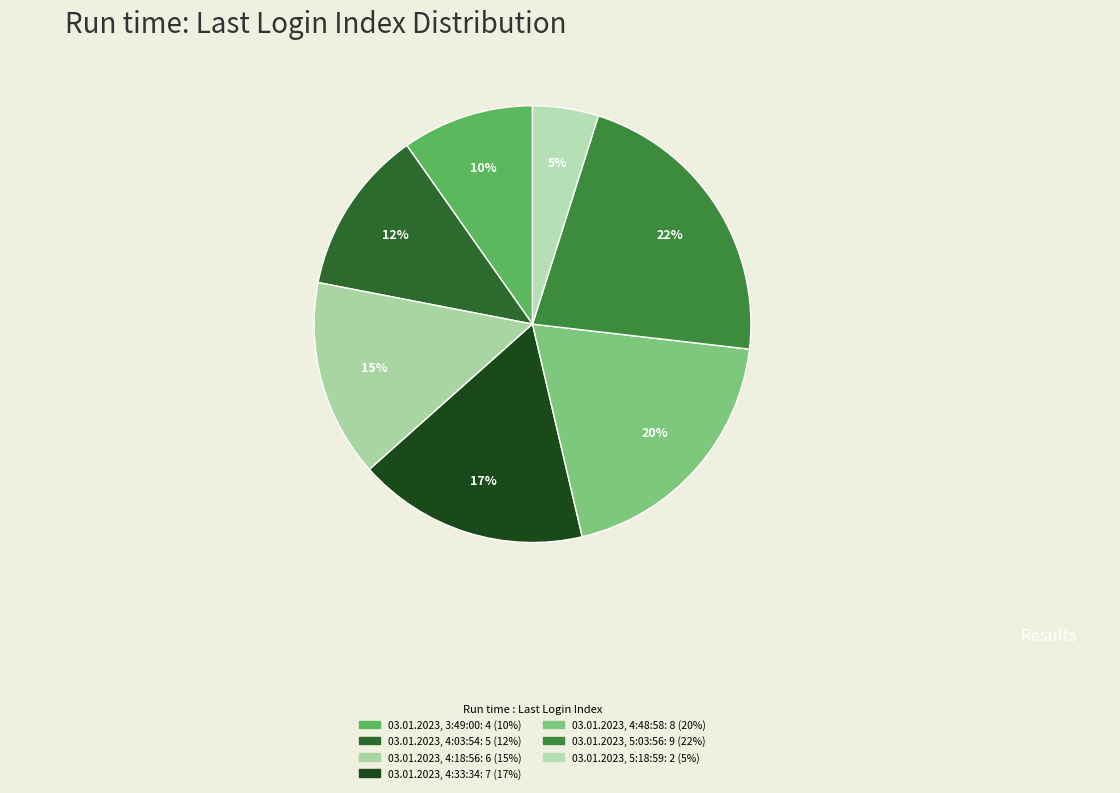

Count the number of slices in the pie.

7